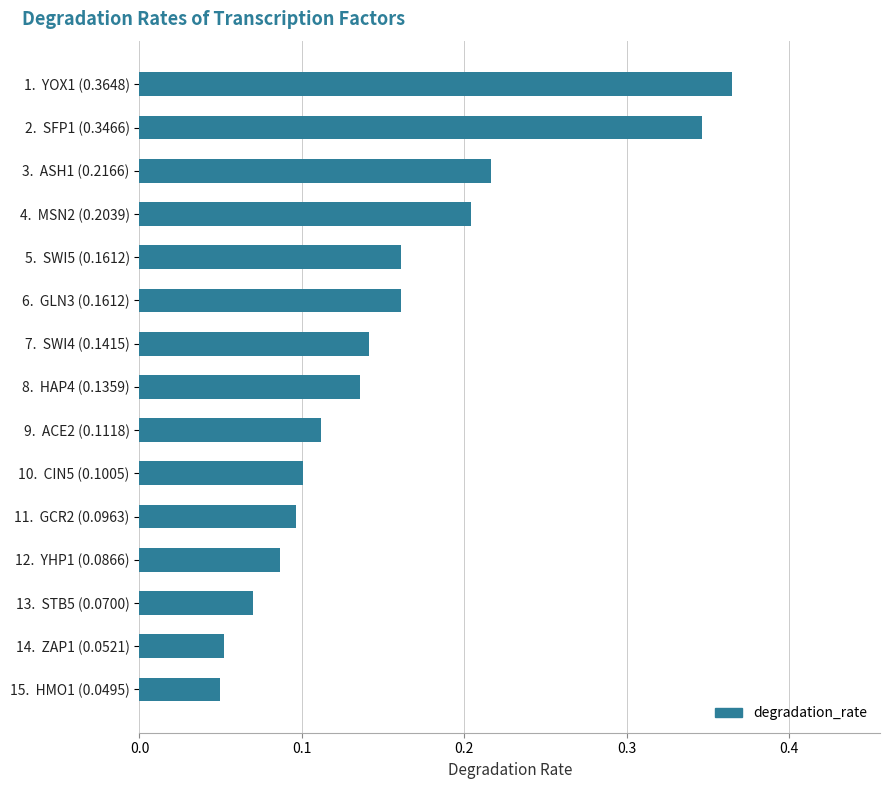

What is the sum of all values?

2.3